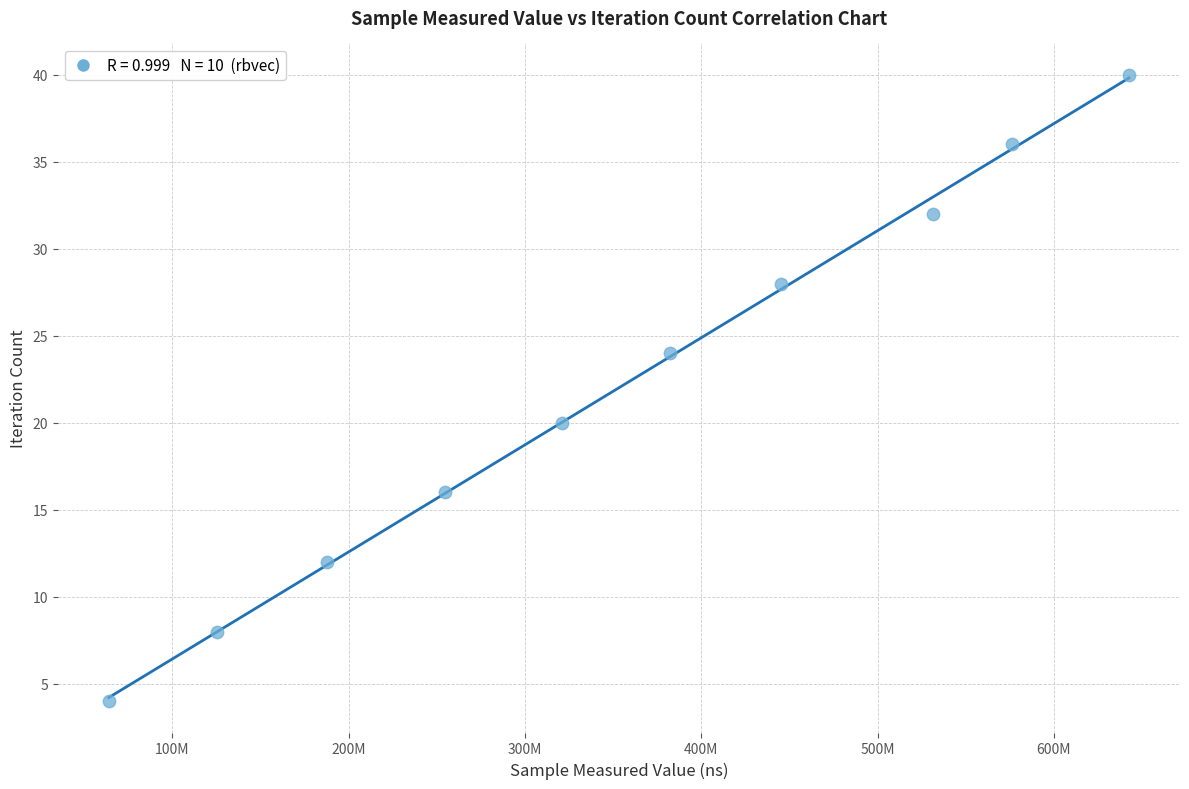

What is the range of X values (max minus min)?

578736270